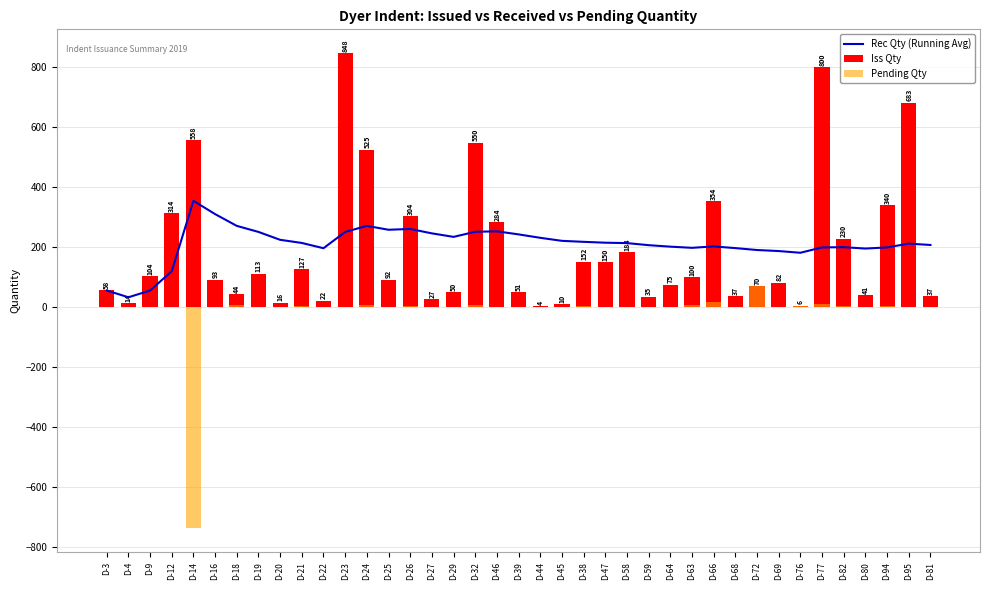

Reading right to left, transcribe all the data shown in this chart.

Rec Qty (Running Avg): 208.4	212.9	200.2	196.5	201.0	200.3	182.4	188.1	191.5	197.9	203.5	198.8	202.7	207.7	214.6	215.9	218.8	222.1	232.2	243.6	253.9	252.3	235.3	247.0	261.7	259.1	272.1	251.7	197.5	215.1	225.6	251.9	272.0	311.3	355.6	120.8	56.4	33.9	56.8
Iss Qty: 37.0	683.0	340.0	41.0	229.5	800.0	6.1	82.0	70.0	37.0	354.0	100.0	75.0	35.0	184.0	150.0	152.0	10.0	4.0	51.0	284.1	549.5	50.0	27.0	304.0	92.0	525.0	848.0	22.0	127.0	16.0	113.0	44.0	93.0	558.1	314.0	104.0	14.1	57.5
Pending Qty: 0.7	1.8	4.0	2.0	5.0	10.0	6.1	0.7	70.0	2.0	19.0	6.6	0.7	0.7	0.9	0.2	6.0	0.0	0.0	1.7	2.1	9.0	2.0	0.3	5.0	1.6	9.0	0.0	0.3	6.0	1.2	2.0	7.6	3.0	-736.5	0.0	2.7	3.0	0.7